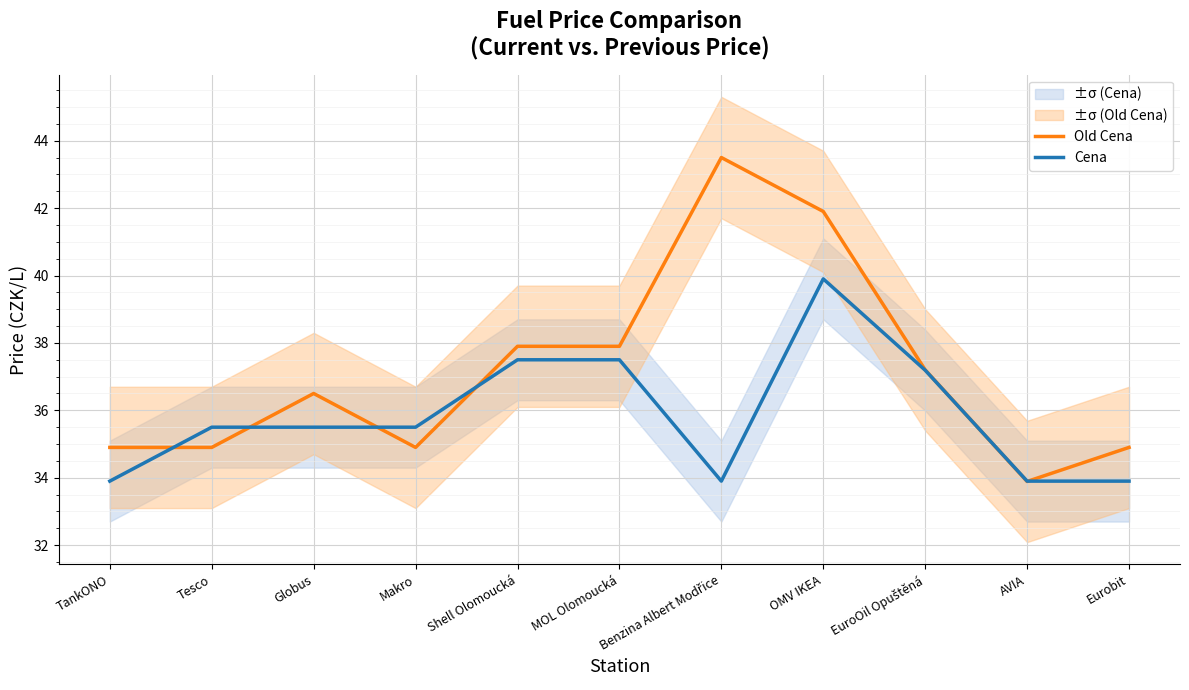

True or false: Cena has a value of 14.7 at OMV IKEA.

False